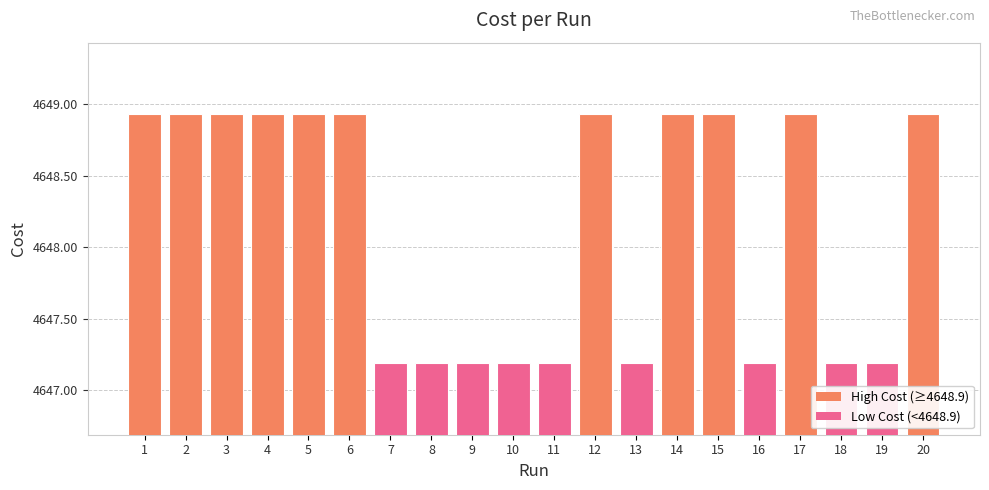

How many values are below 4648?

9